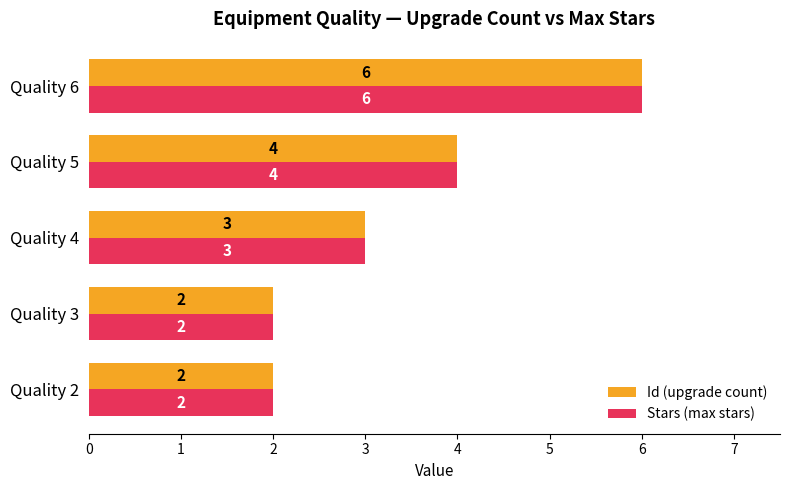

What is the average value of the Id (upgrade count) series?

3